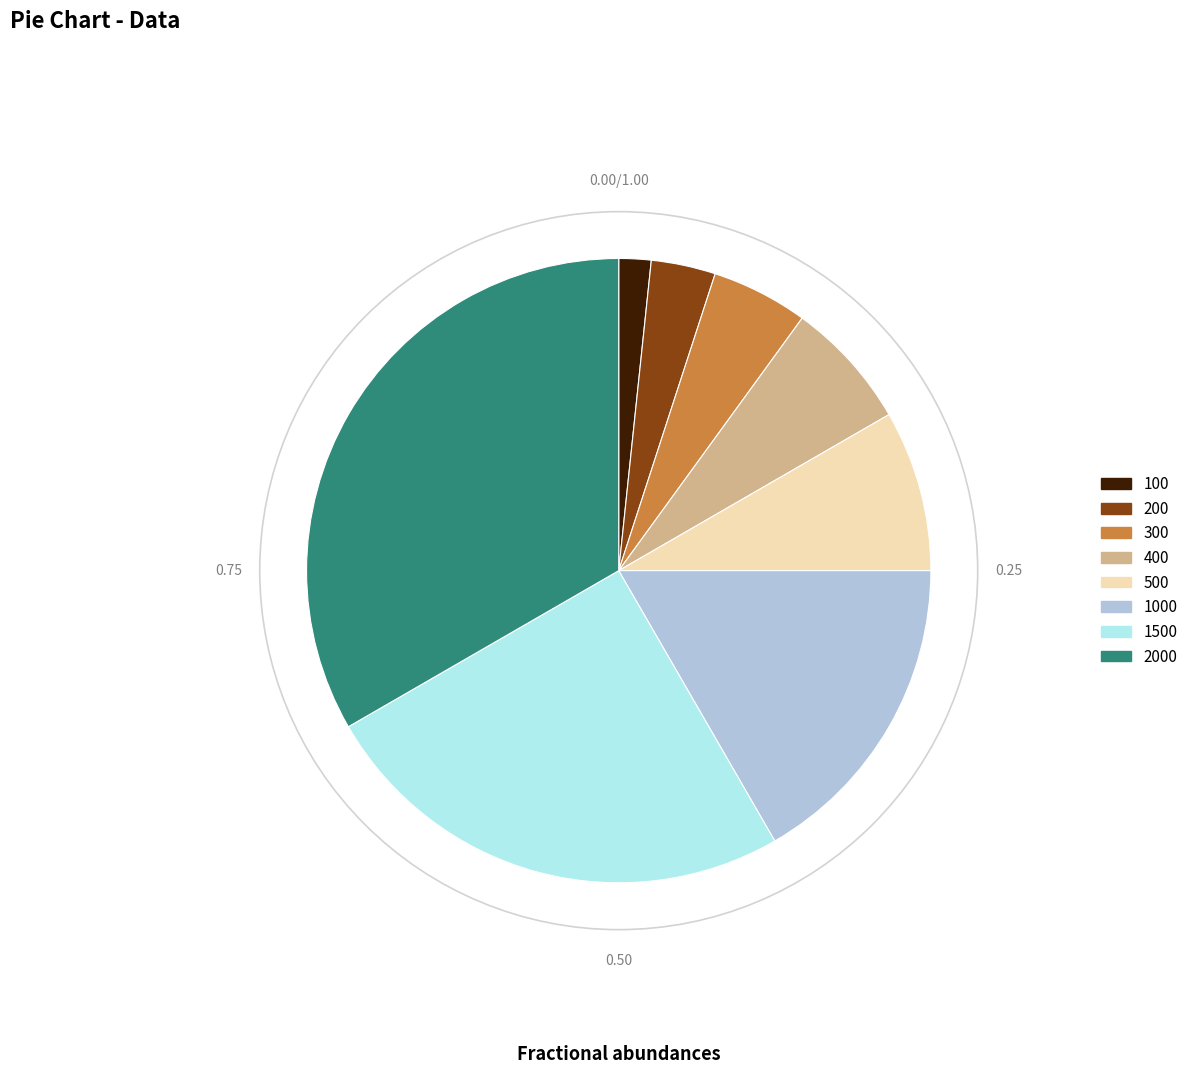

Count the number of slices in the pie.

8